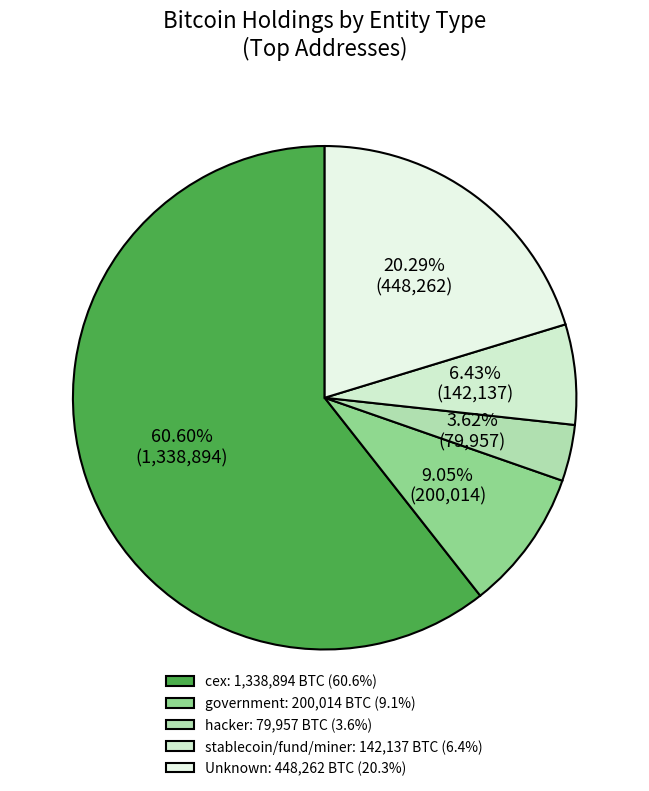

How many segments does this pie chart have?

5